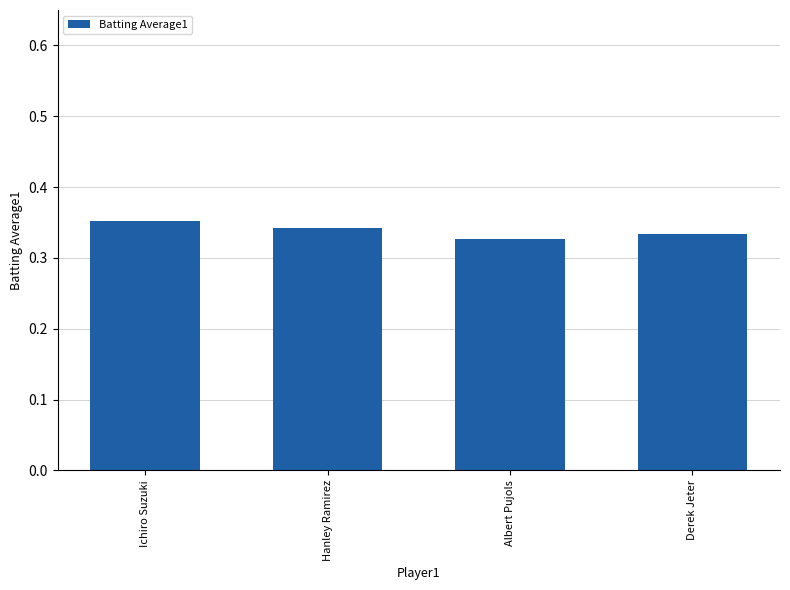

Where is the data nearest to the value 0?

Albert Pujols